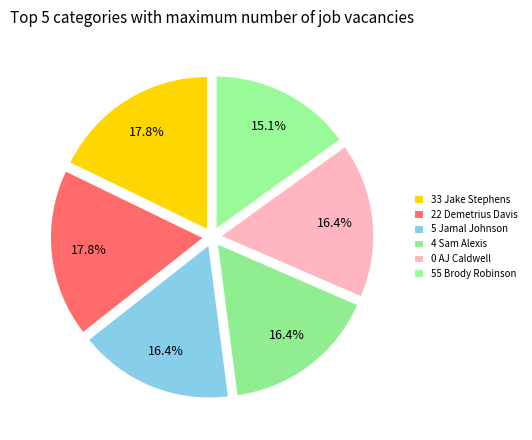

How many slices are in this pie chart?

6